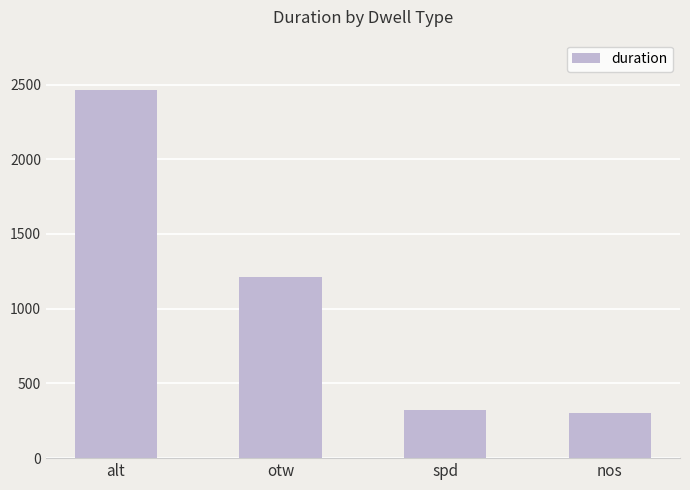

Which category has the highest value across all series?

alt